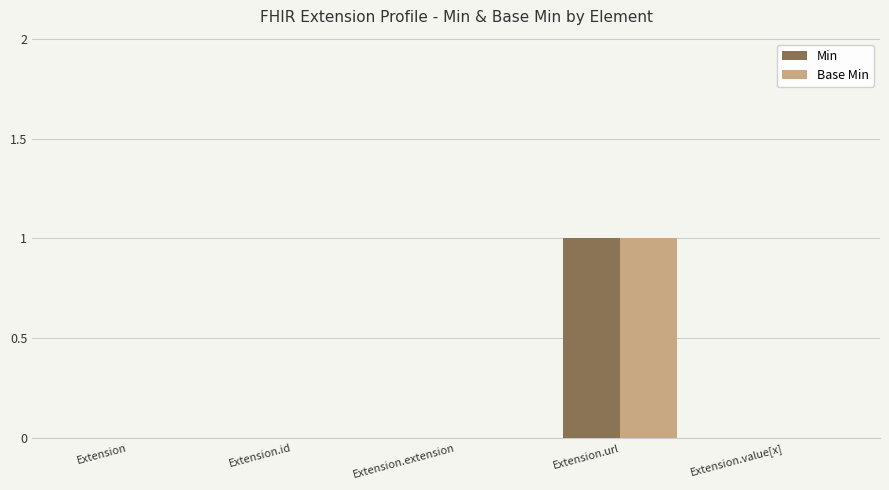

Reading left to right, extract all data points from this chart.

Min: 0	0	0	1	0
Base Min: 0	0	0	1	0